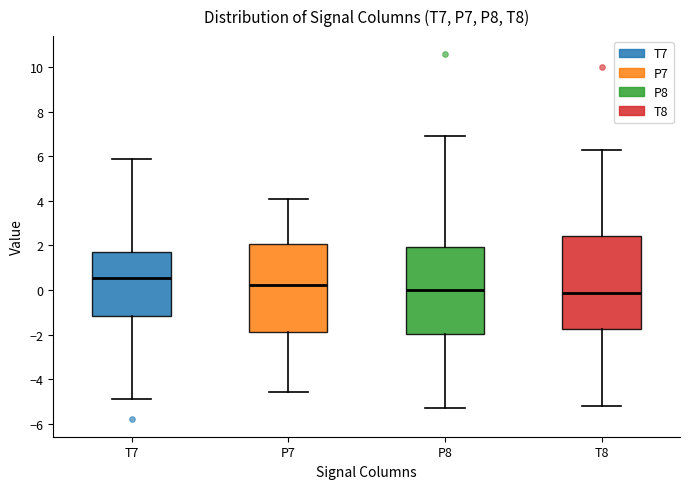

Reading left to right, transcribe this box plot: for each box, give where its median line is, the range the box spans, and where its two whiskers end, as read against the y-axis. The values are not printed on the chart, so give them approximately, as read against the axis.

T7: median 0.6, box -1.2 to 1.8, whiskers -4.8 to 5.8
P7: median 0.2, box -1.8 to 2.0, whiskers -4.6 to 4.0
P8: median 0.0, box -2.0 to 2.0, whiskers -5.2 to 7.0
T8: median -0.2, box -1.8 to 2.4, whiskers -5.2 to 6.2